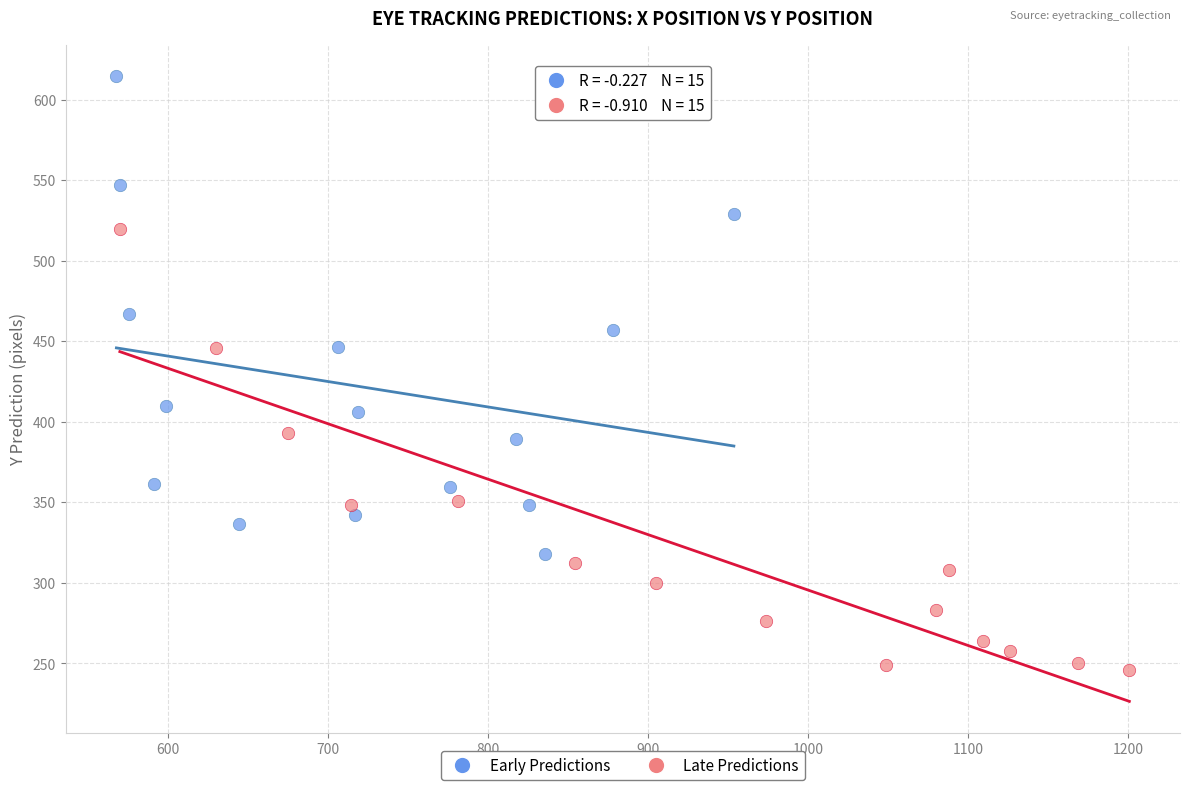

Which series reaches the minimum Y coordinate?

Late Predictions